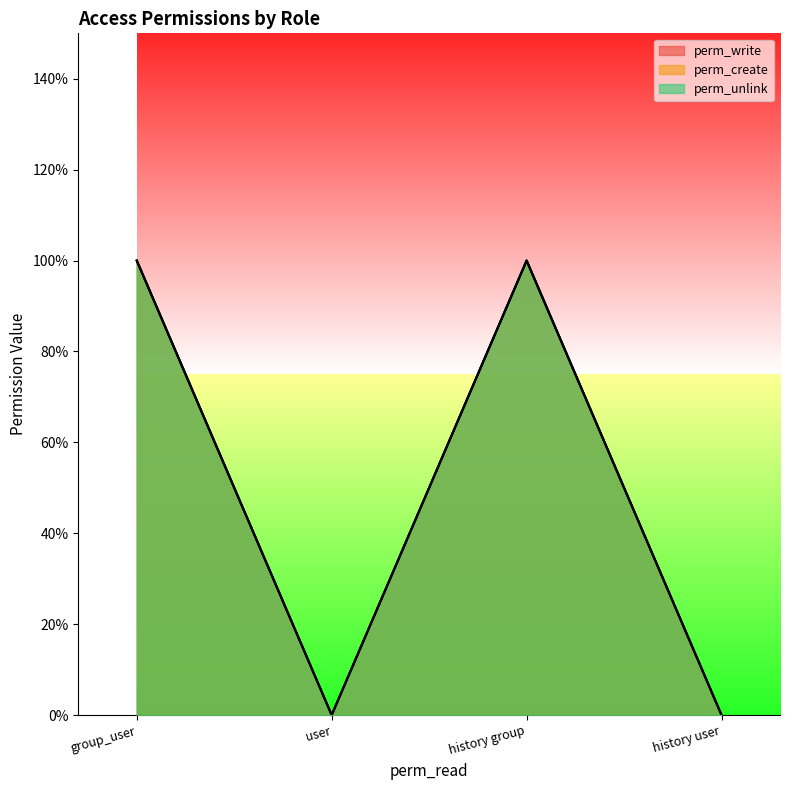

How many perm_unlink values are between 0 and 1?

4